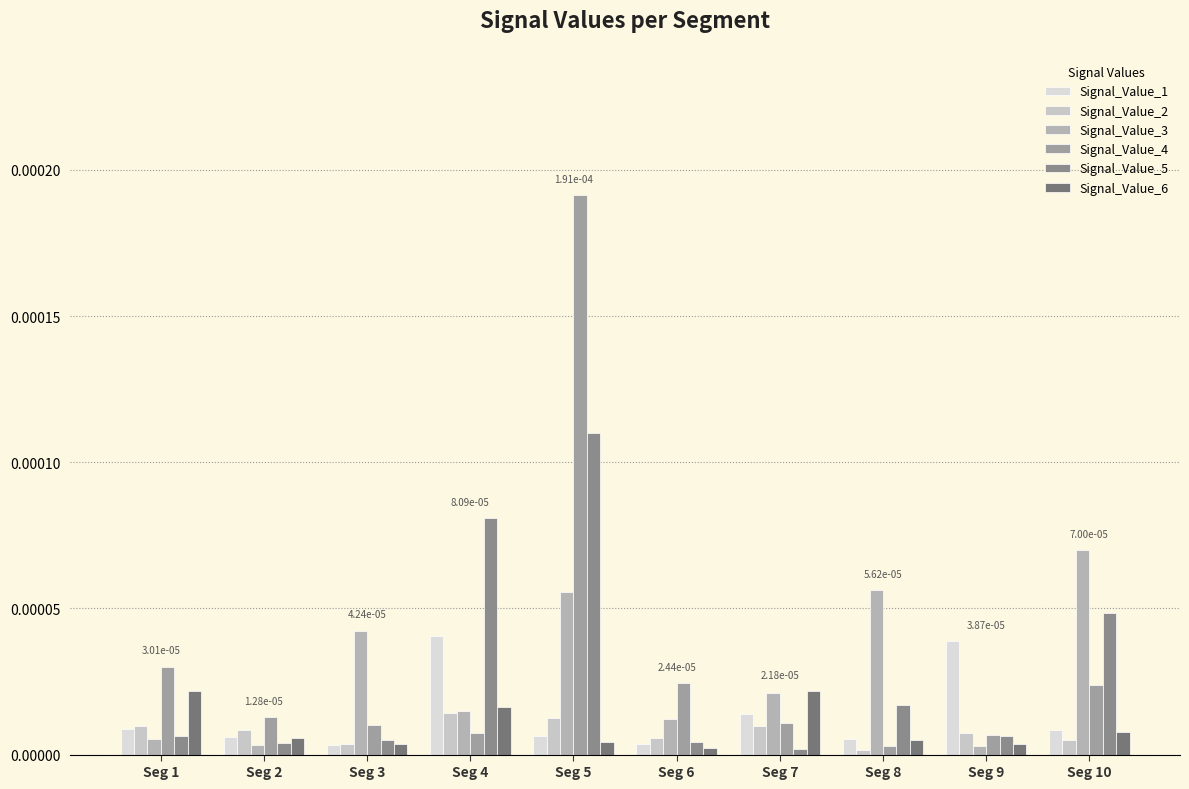

How many groups of bars are there?

10